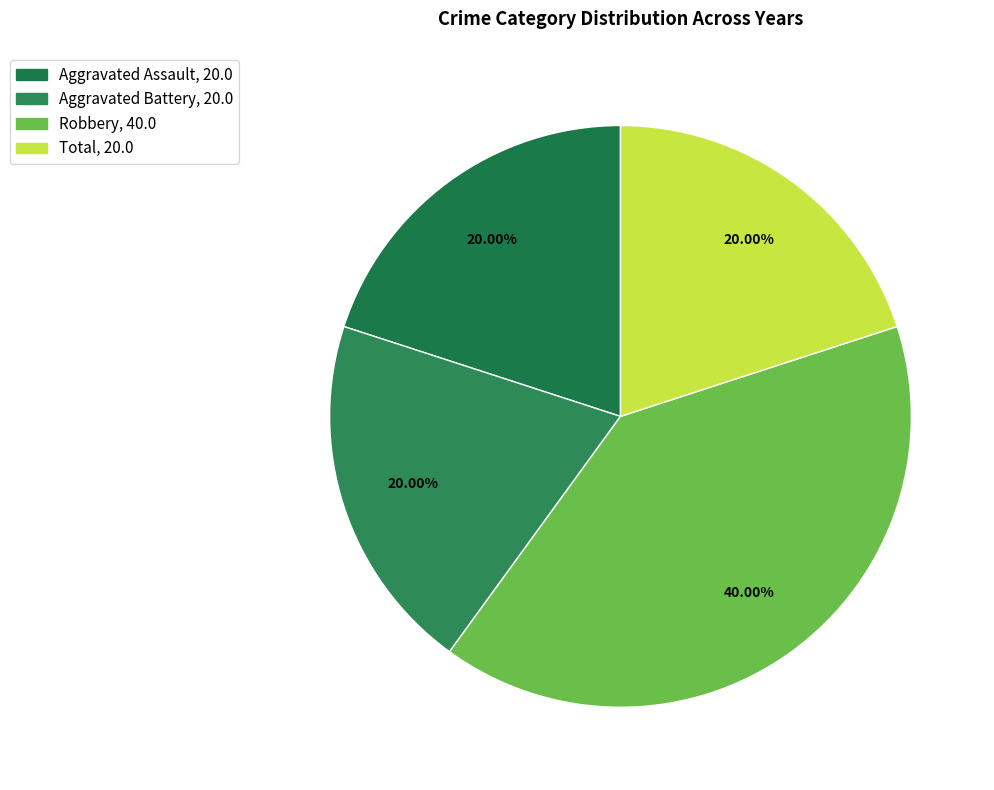

What percentage is NOT represented by Robbery?

60.0%